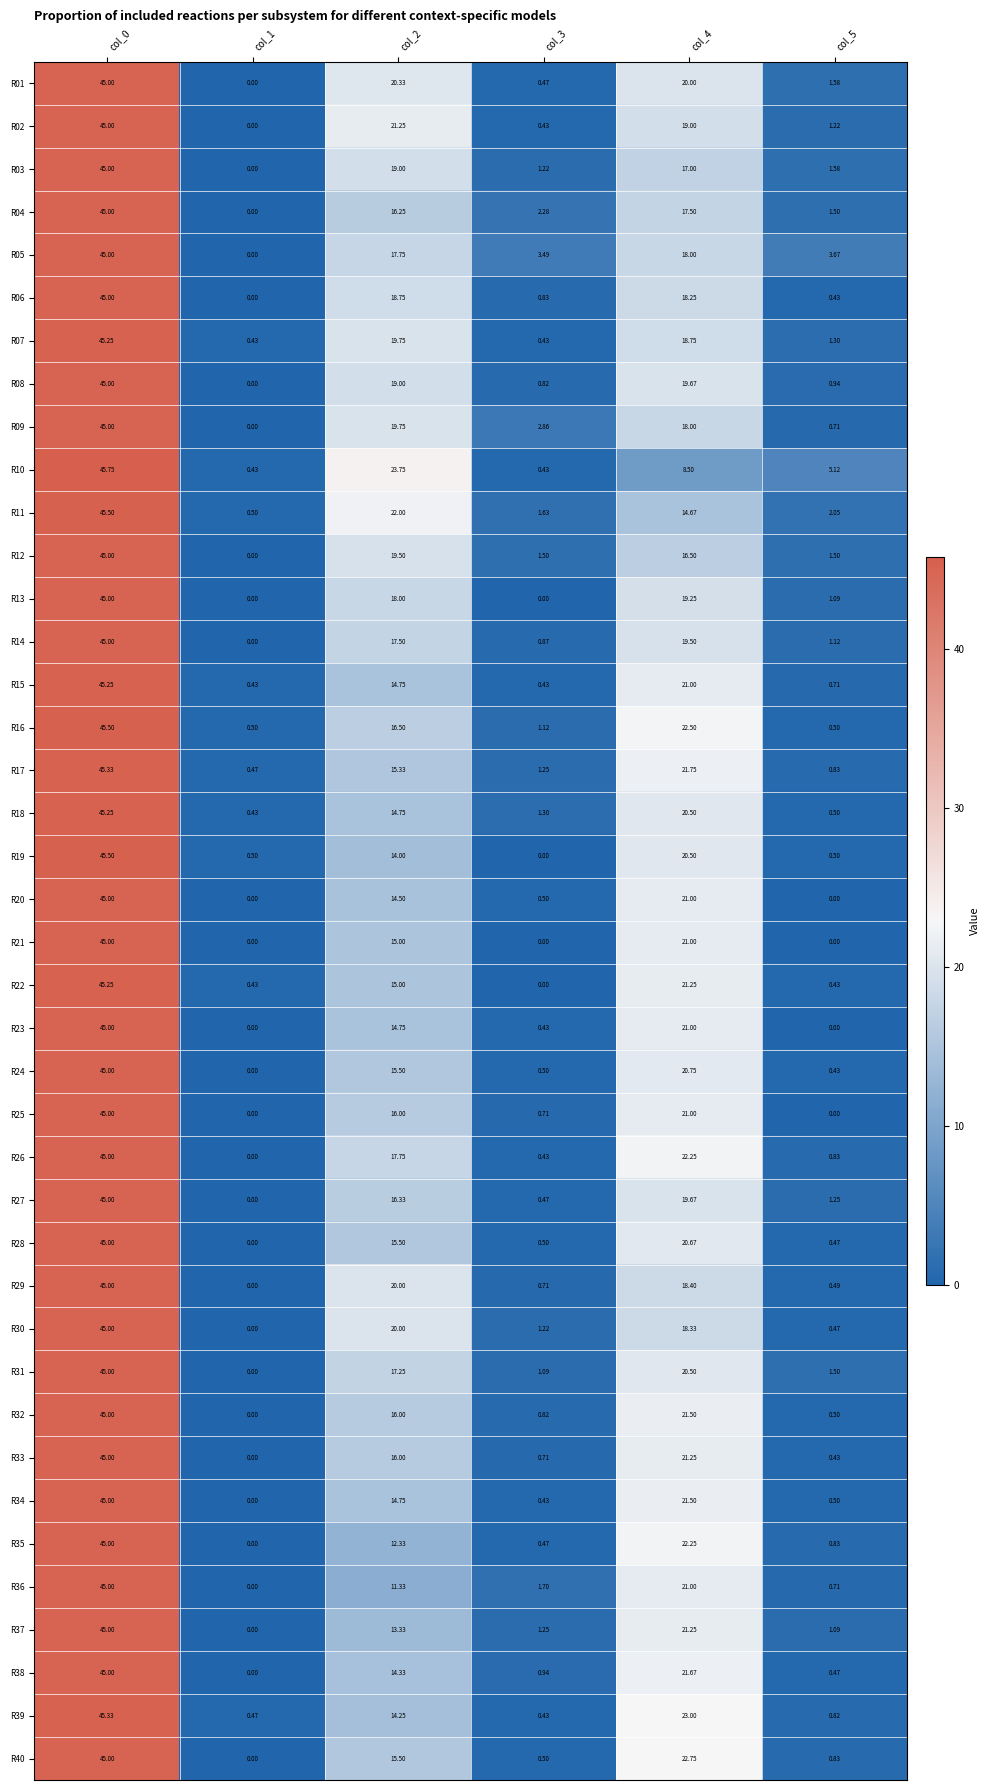

Is the value of R06 at col_5 greater than the value of R40 at col_3?

No